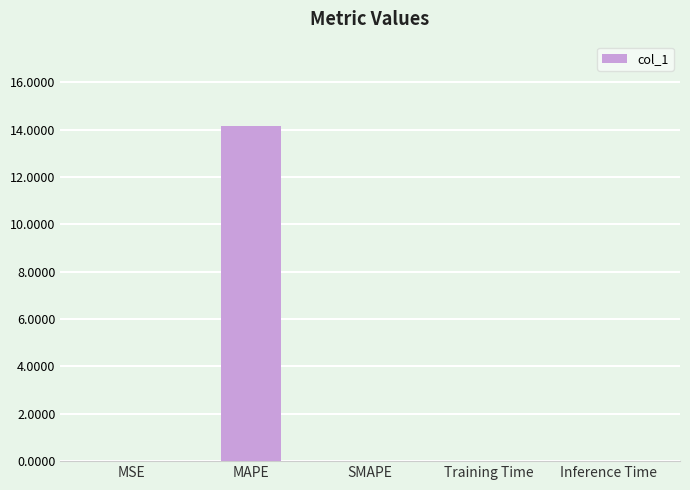

Is it true that the value at Inference Time is 0.0?

True